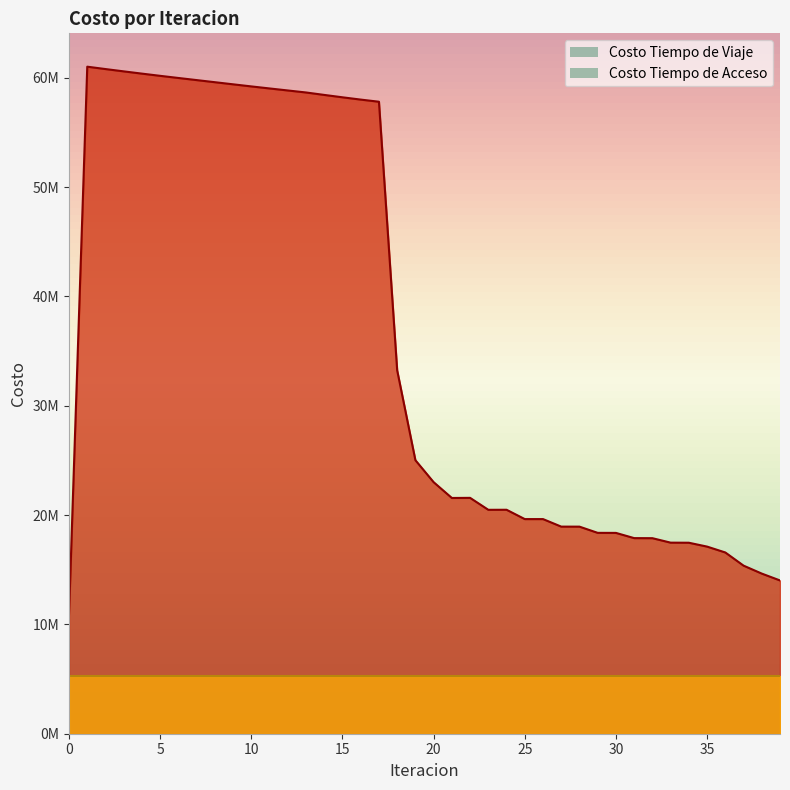

What is the difference between the values at 31 and 10?

41319359.4